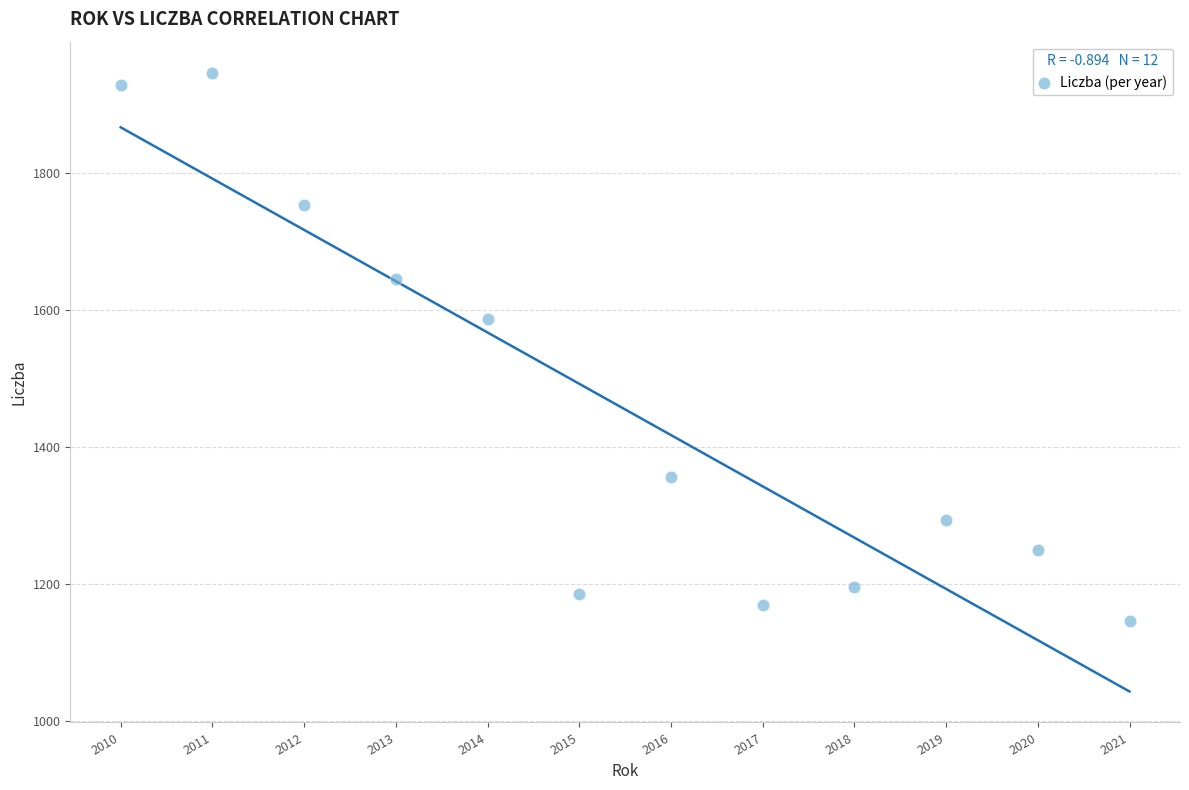

What is the range of X values (max minus min)?

11.0